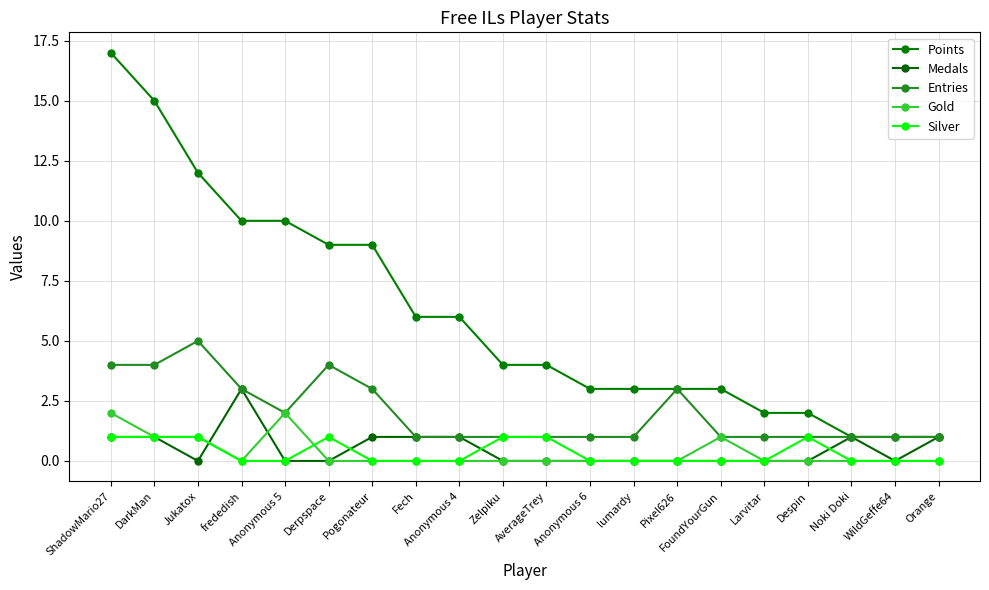

Rank the categories by Medals value from highest to lowest.

frededish, ShadowMario27, DarkMan, Pogonateur, Fech, Anonymous 4, Noki Doki, Orange, Jukatox, Anonymous 5, Derpspace, Zelpiku, AverageTrey, Anonymous 6, lumardy, Pixel626, FoundYourGun, Larvitar, Despin, WildGeffe64